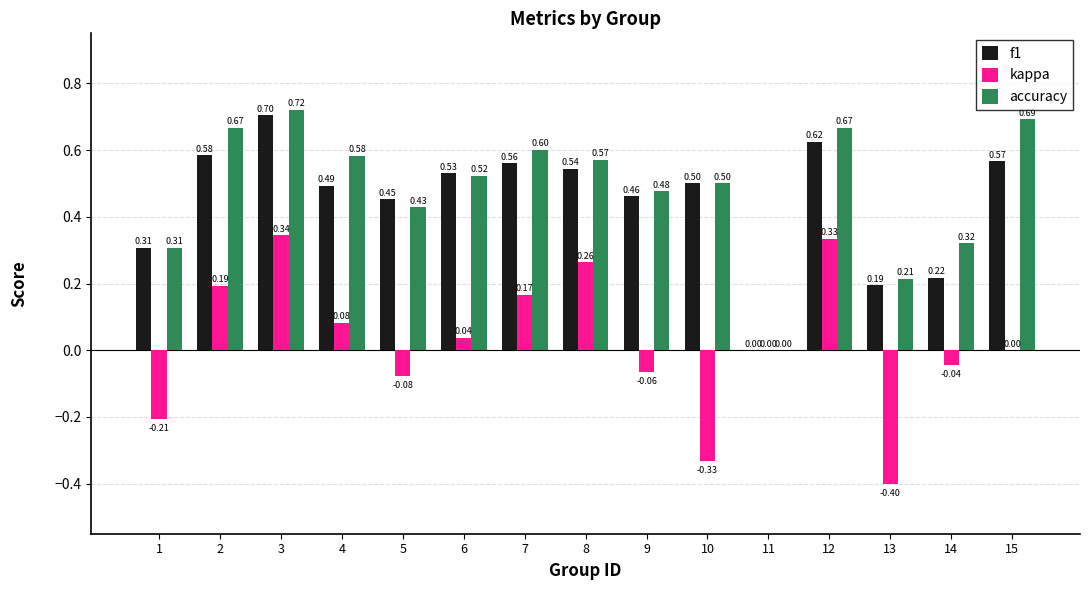

Is the value of kappa at 13 greater than the value of f1 at 11?

No